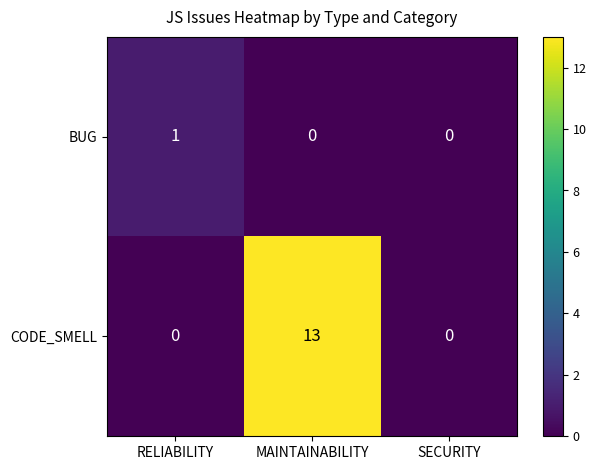

Which series has the widest spread of values?

CODE_SMELL